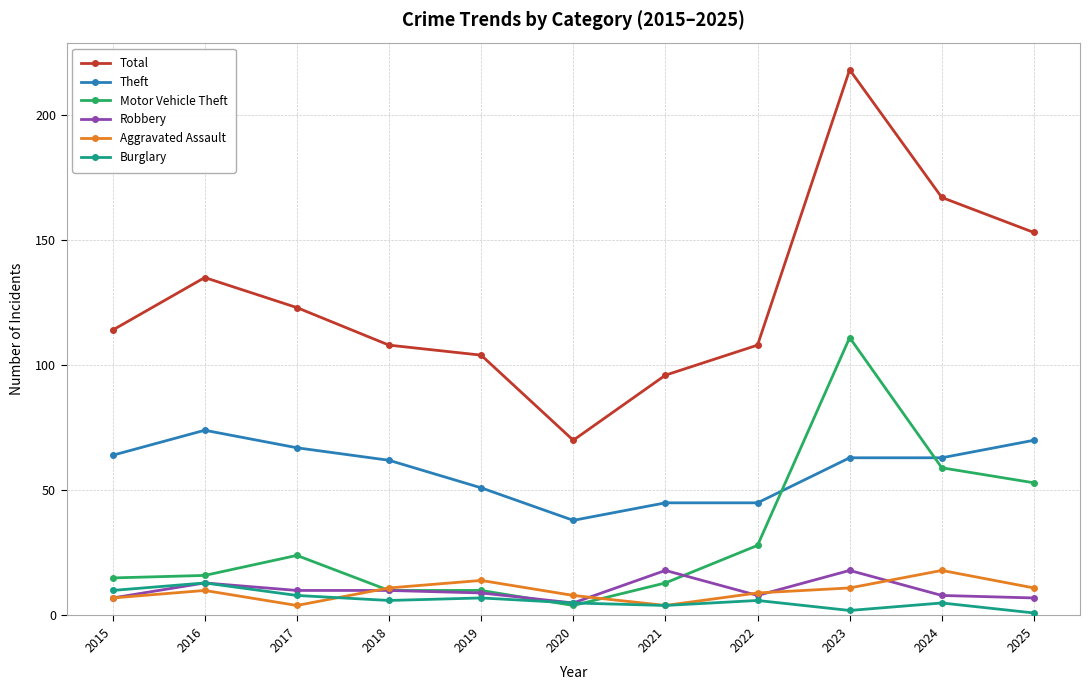

What are all the series names shown in the legend?

Total, Theft, Motor Vehicle Theft, Robbery, Aggravated Assault, Burglary